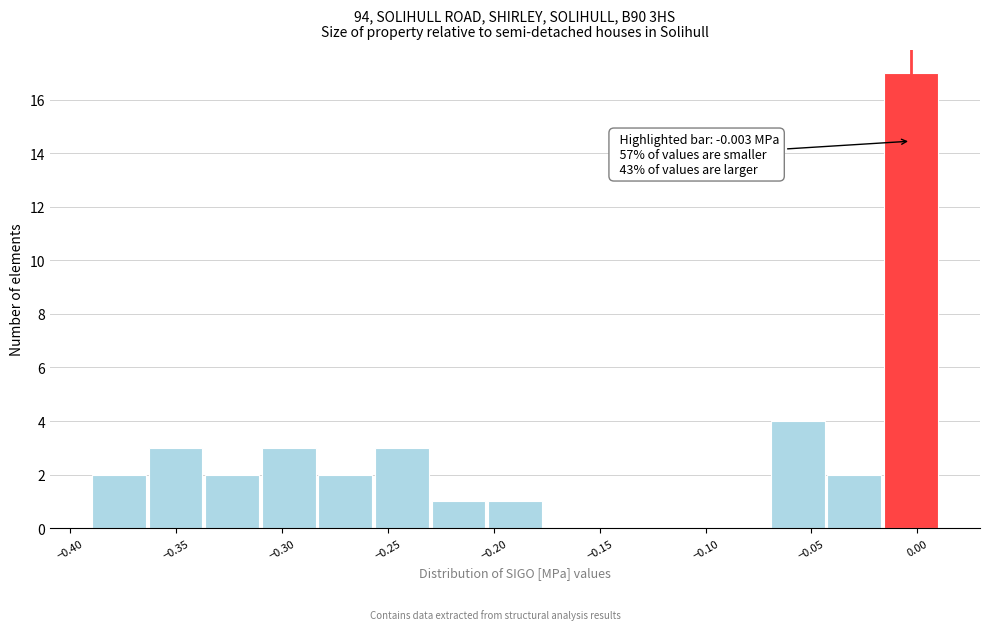

Over which range of the x-axis is the bar tallest?

-0.015 to 0.010